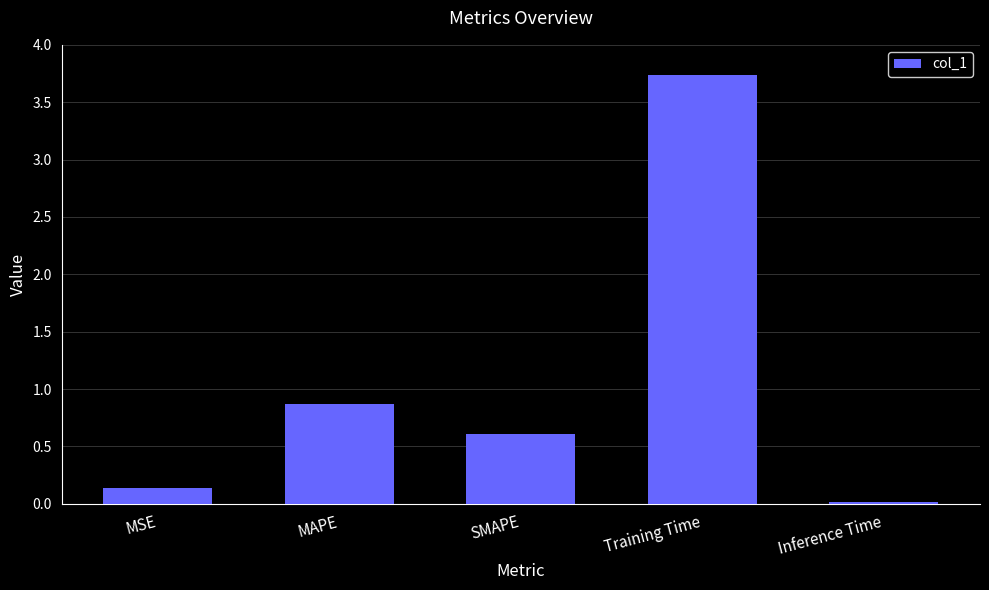

Between Training Time and Inference Time, which is larger?

Training Time